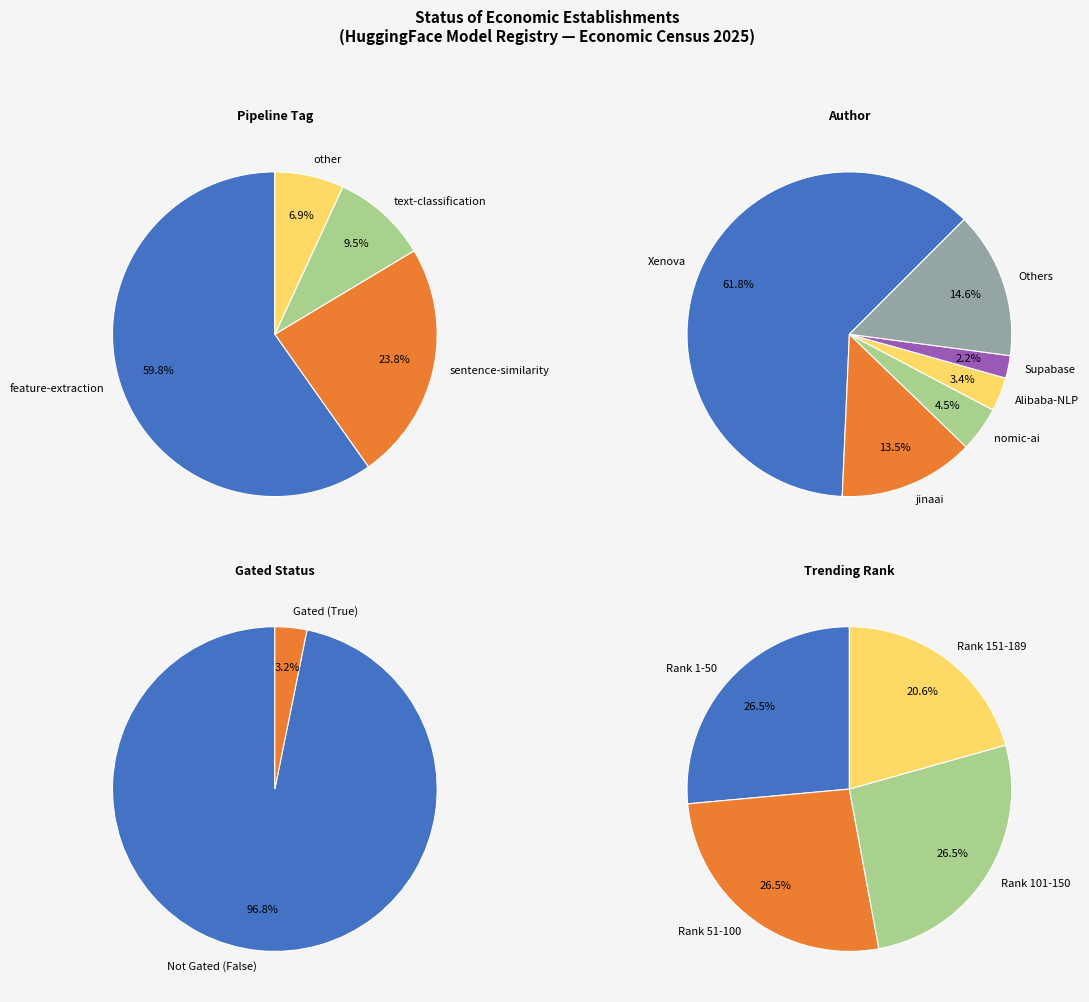

Count the number of slices in the pie.

4